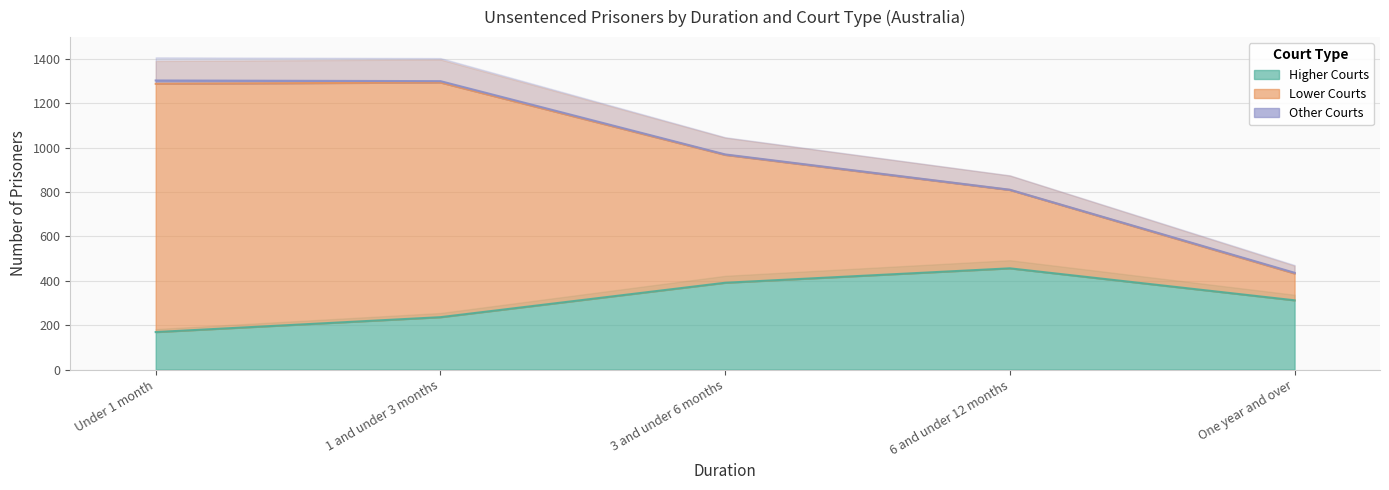

Which category has the highest value across all series?

Under 1 month